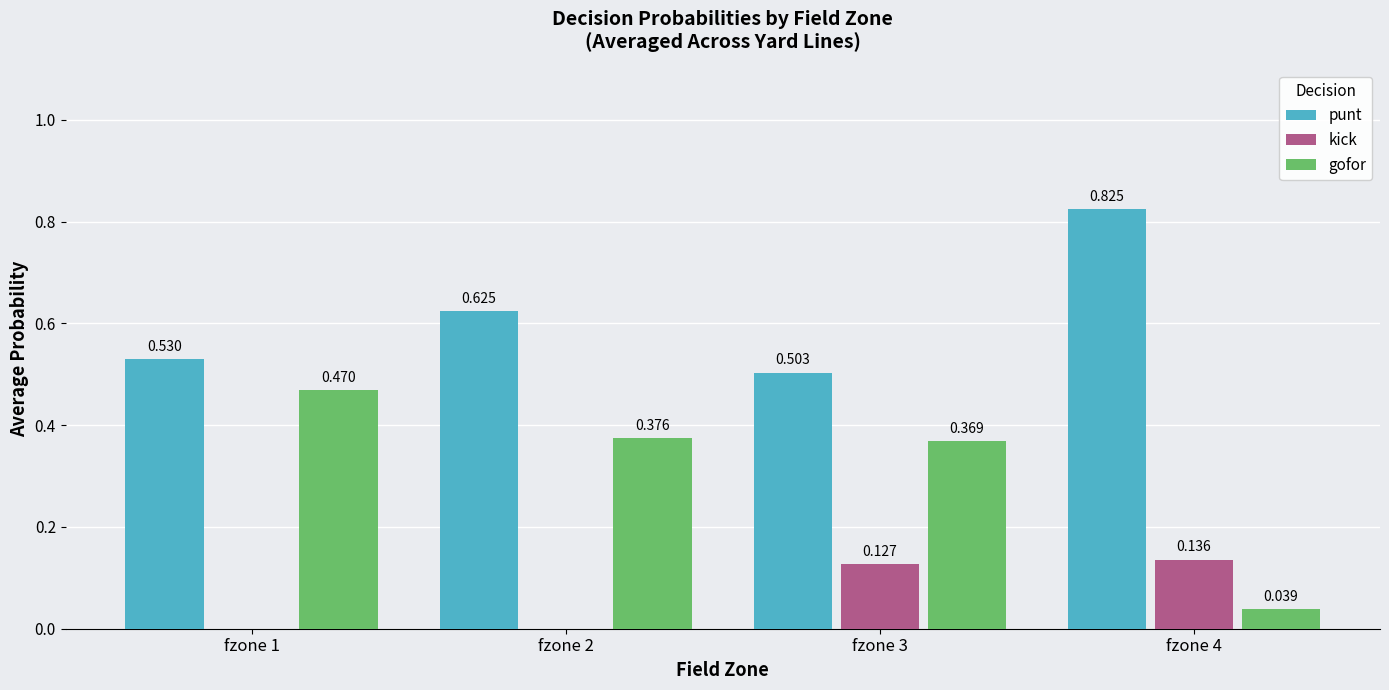

What is the sum of the punt values at fzone 3 and fzone 2?

1.1